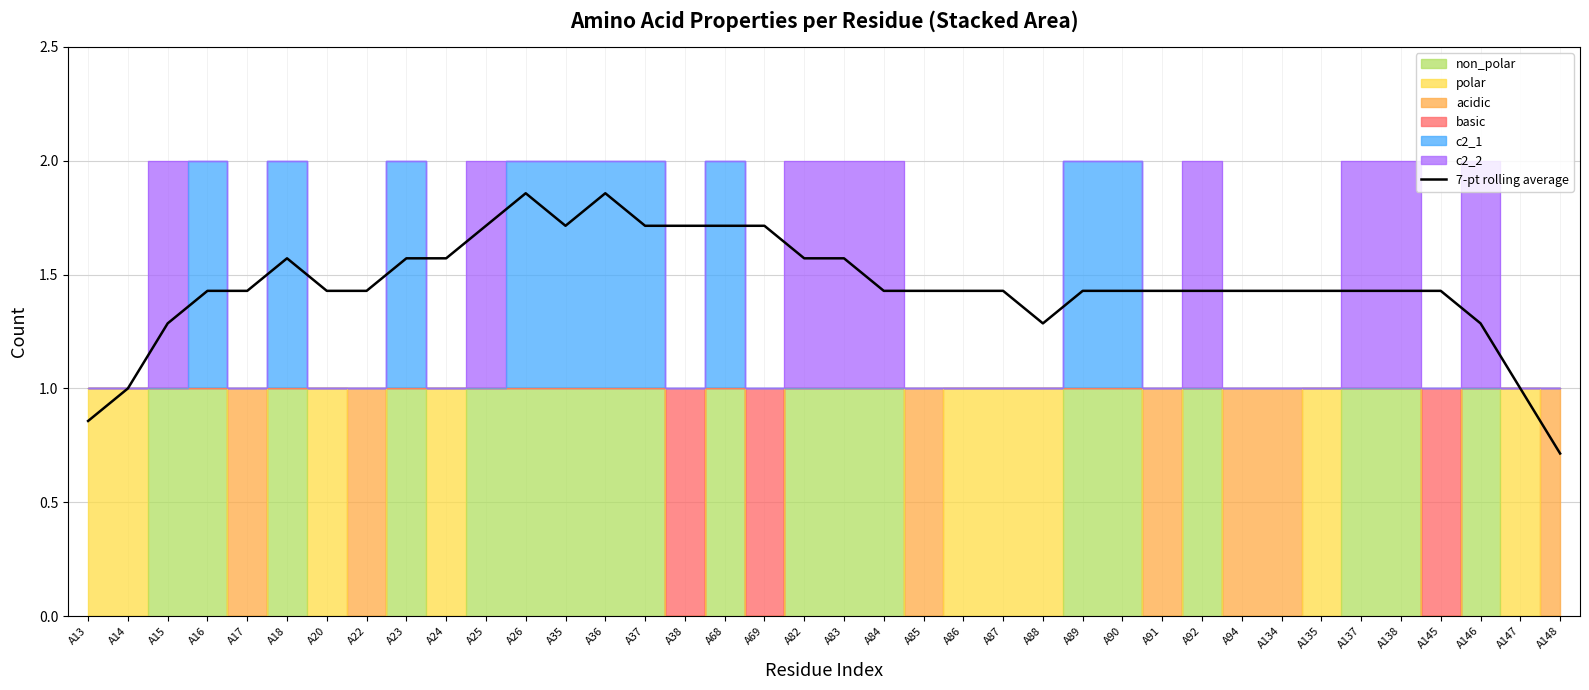

What is the smallest value displayed?

0.7